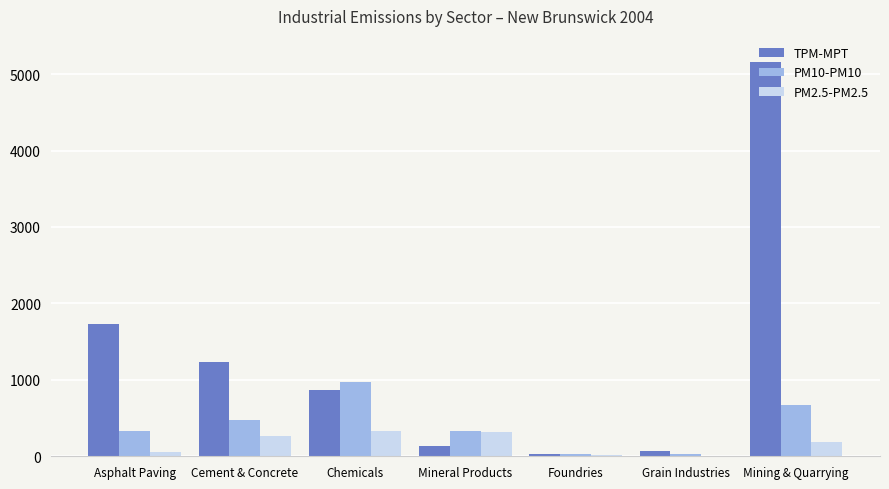

What is the greatest value displayed?

5159